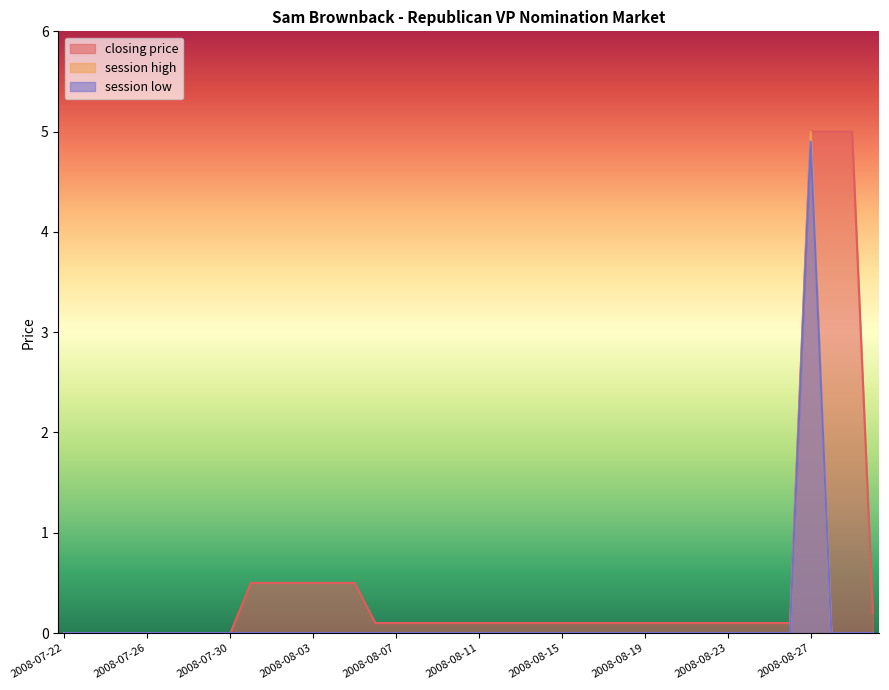

The value of closing price at 2008-08-18 is 0.1. True or false?

True